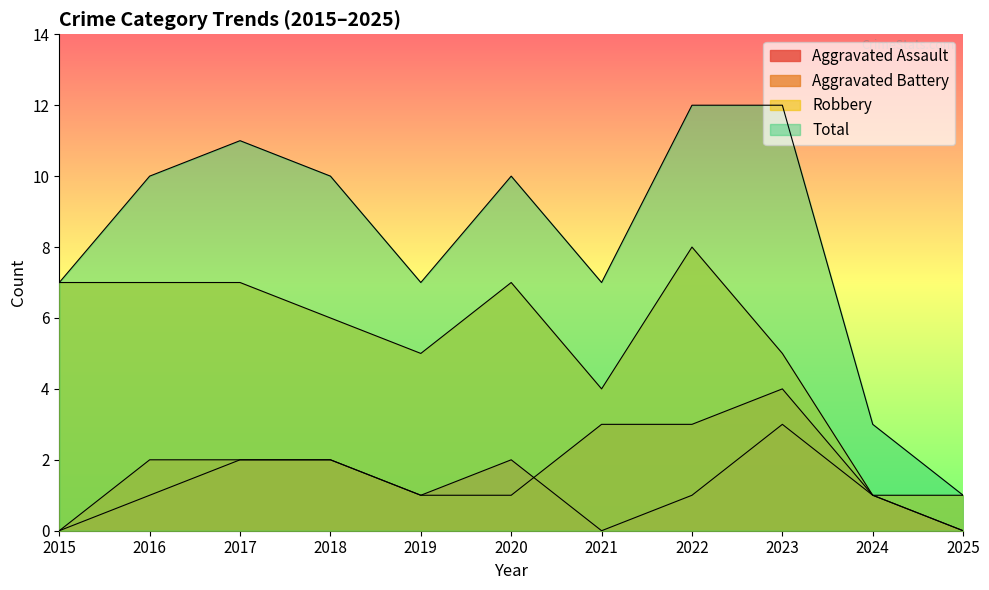

What is the sum of all Aggravated Assault values?

13